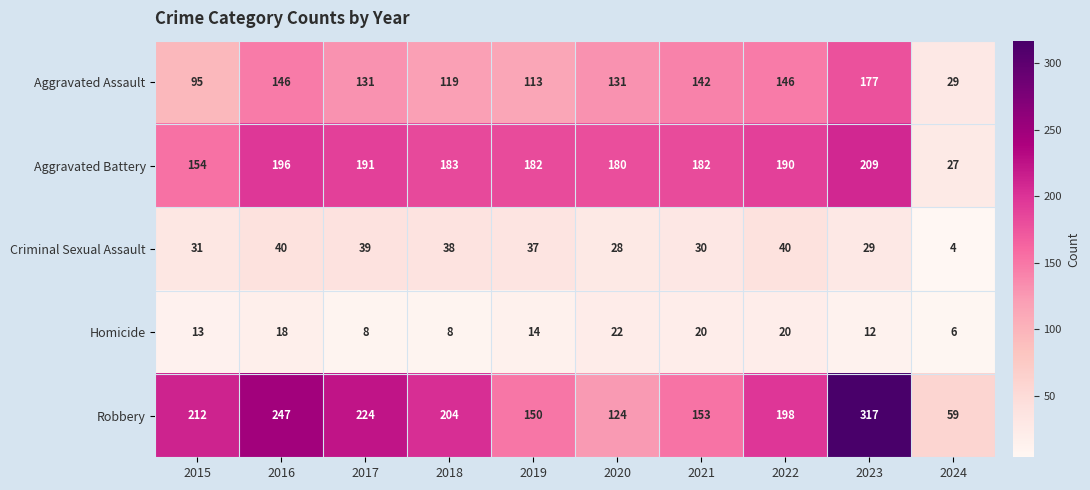

At which label is Robbery closest to 188?

2022